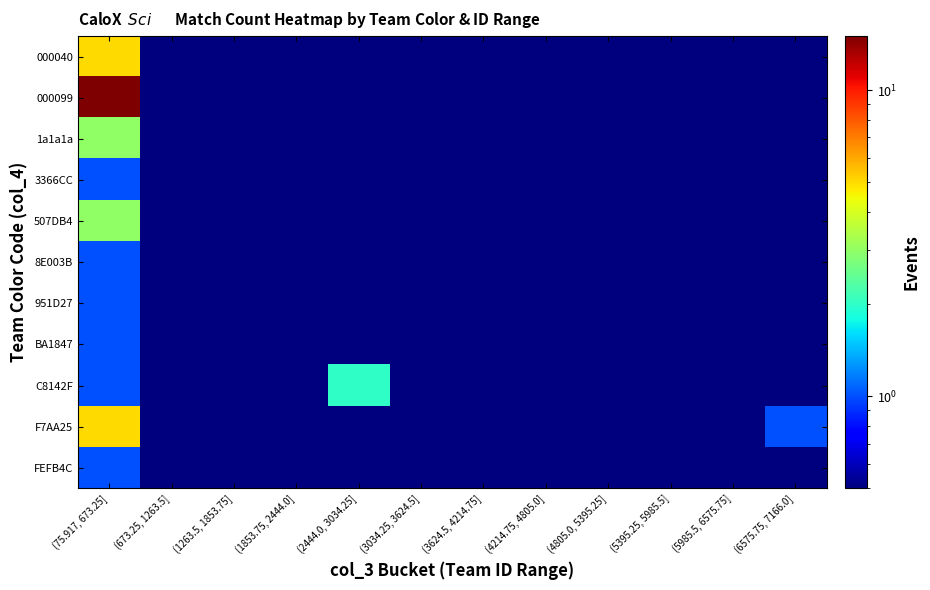

What is the difference between the highest and lowest values at (75.917, 673.25]?

14.0